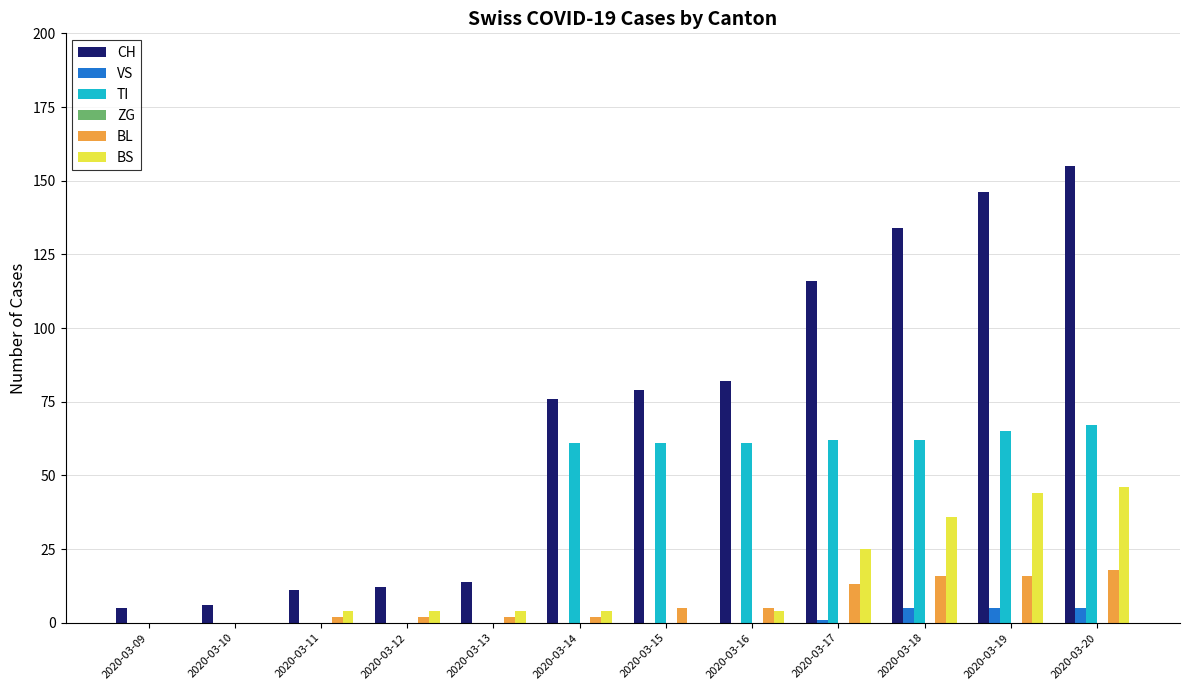

Is the value of CH at 2020-03-10 greater than the value of TI at 2020-03-15?

No